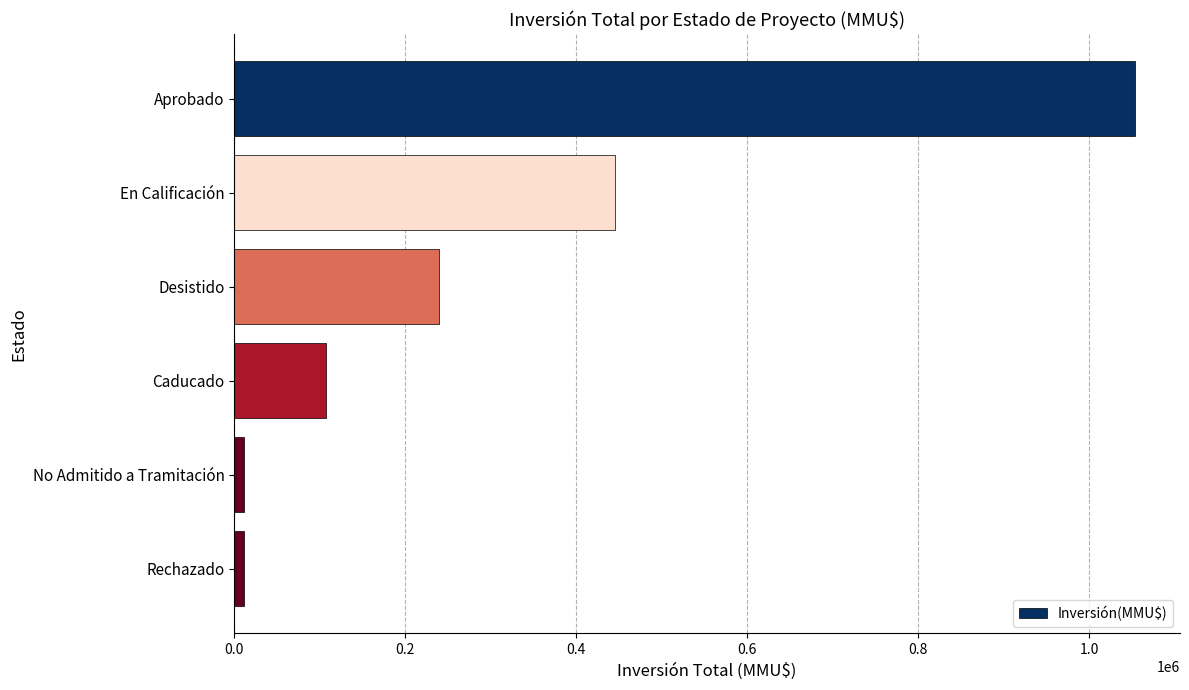

The value at En Calificación is 445000. True or false?

True